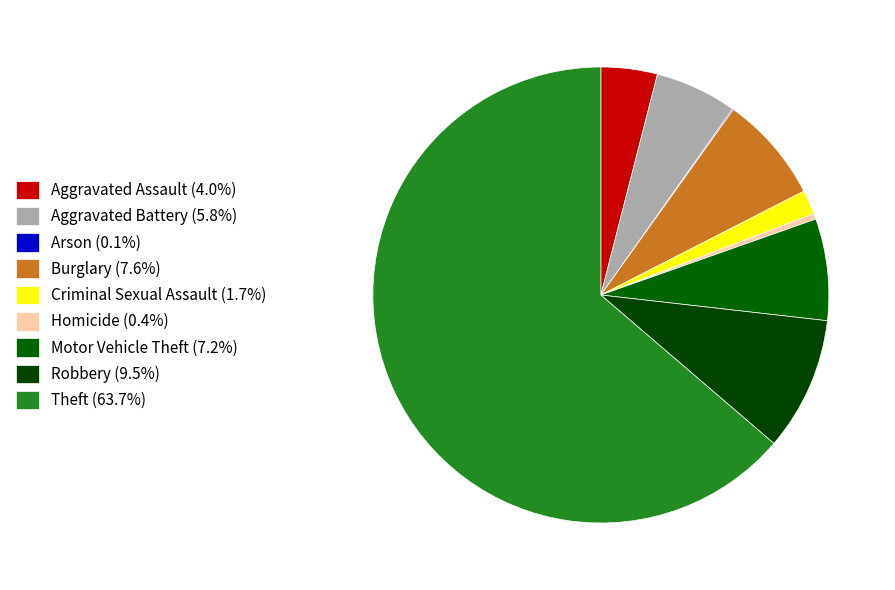

Is it true that Robbery is 9% of the pie?

True